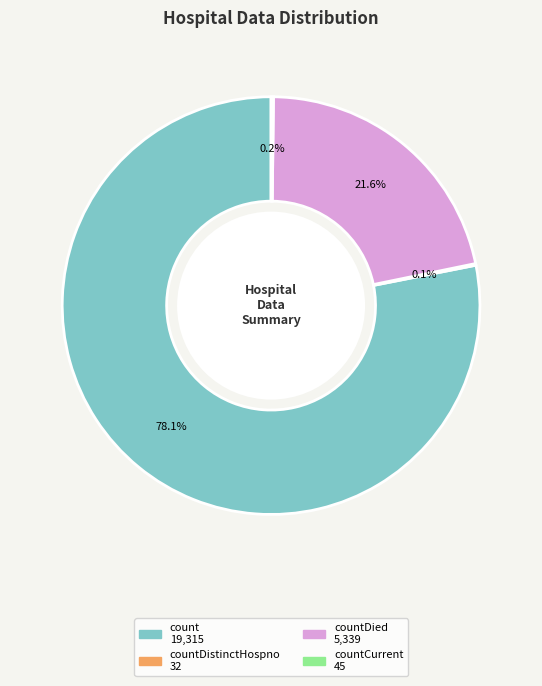

Is there any slice that represents more than half of the pie?

Yes